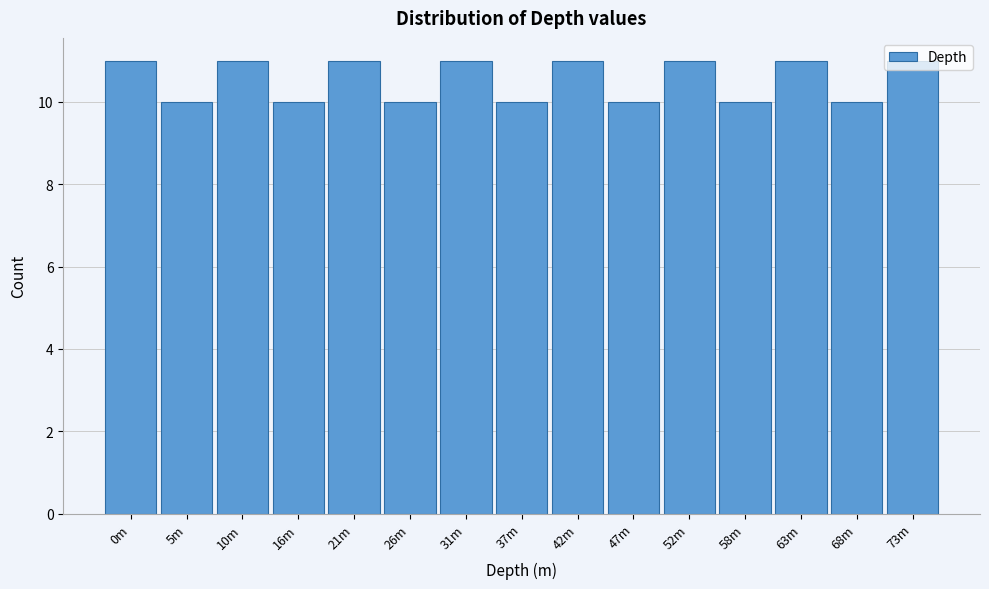

What is the label of the 9th bar from the right?

31m